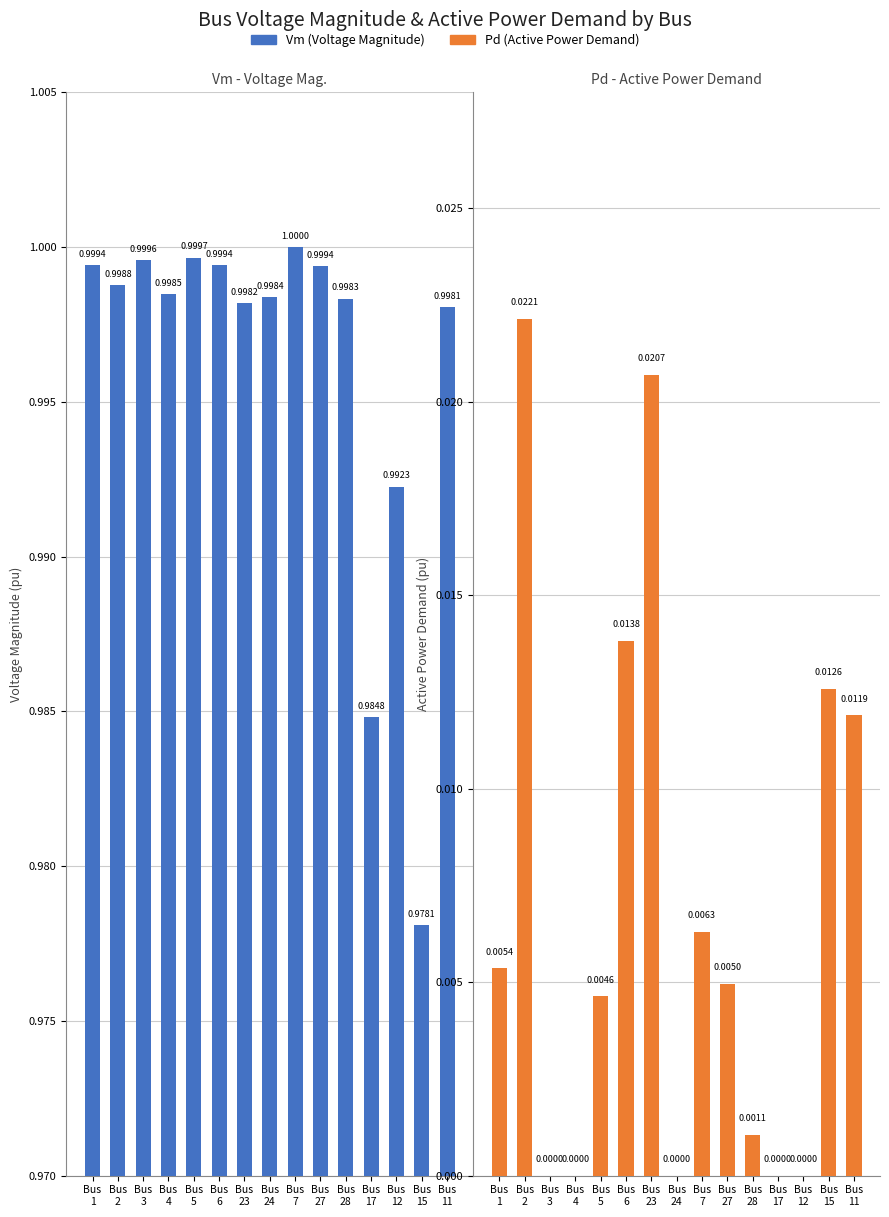

List the series in order of their peak value, highest first.

Vm, Pd